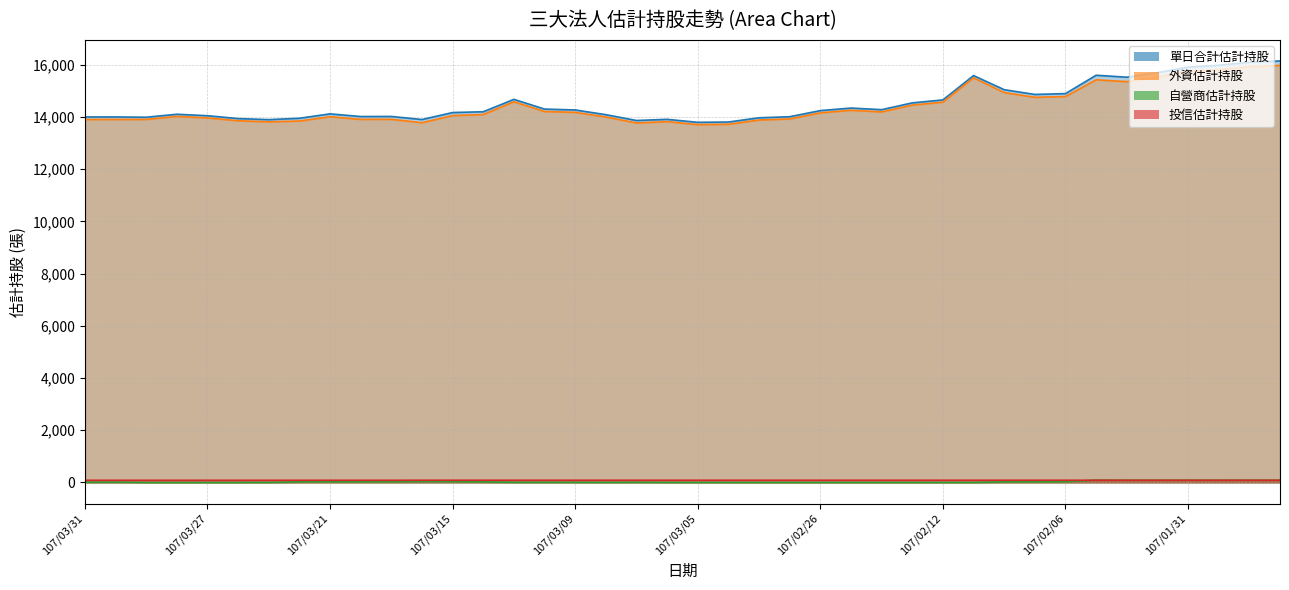

True or false: 外資估計持股 and 自營商估計持股 intersect in this chart.

False